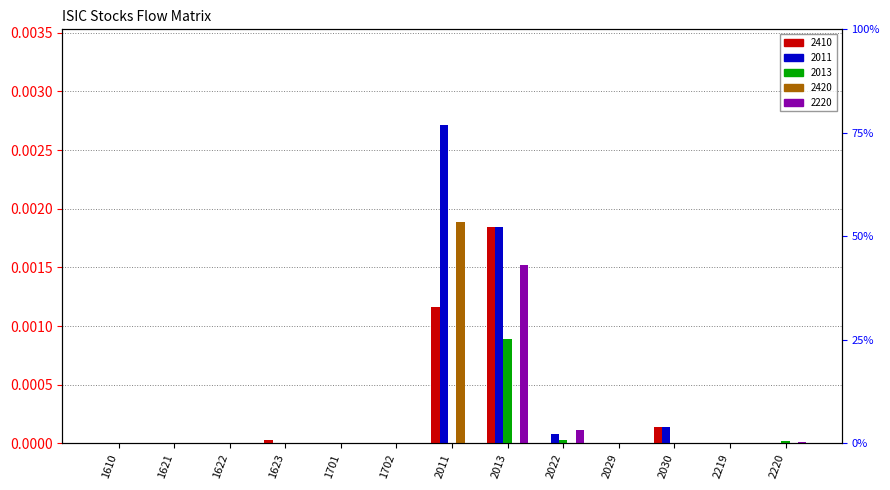

What are all the series names shown in the legend?

2410, 2011, 2013, 2420, 2220